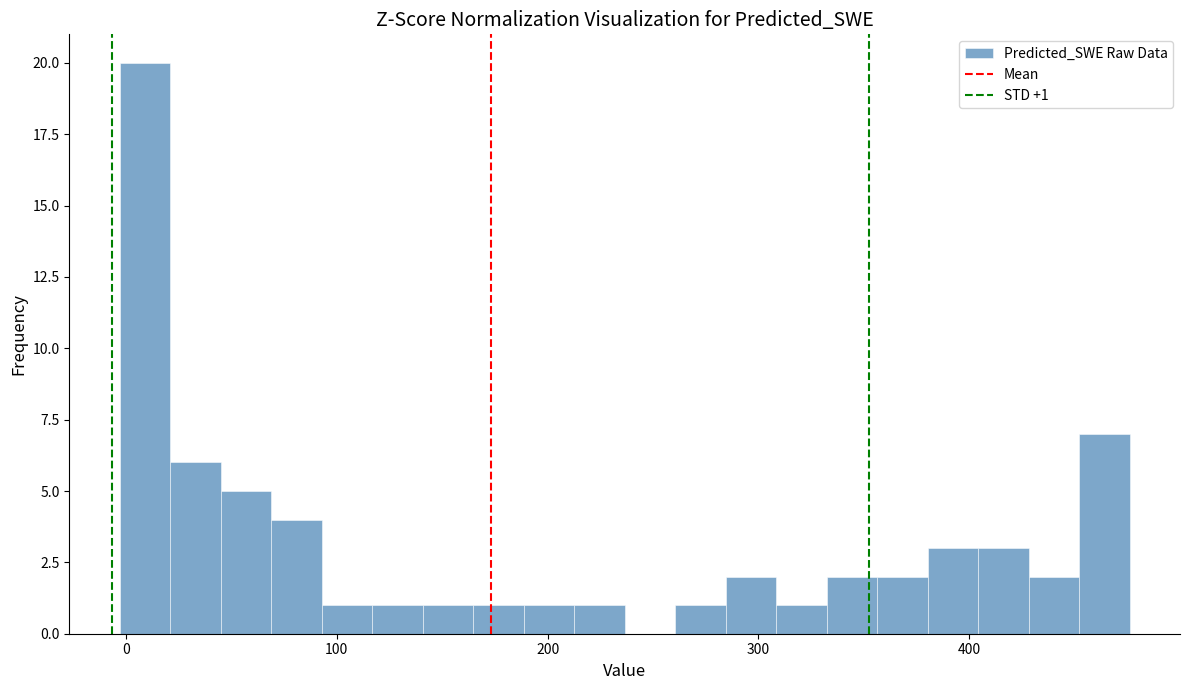

Around what value on the x-axis is the tallest bar? Give the approximate position of its centre, as read against the axis.

10